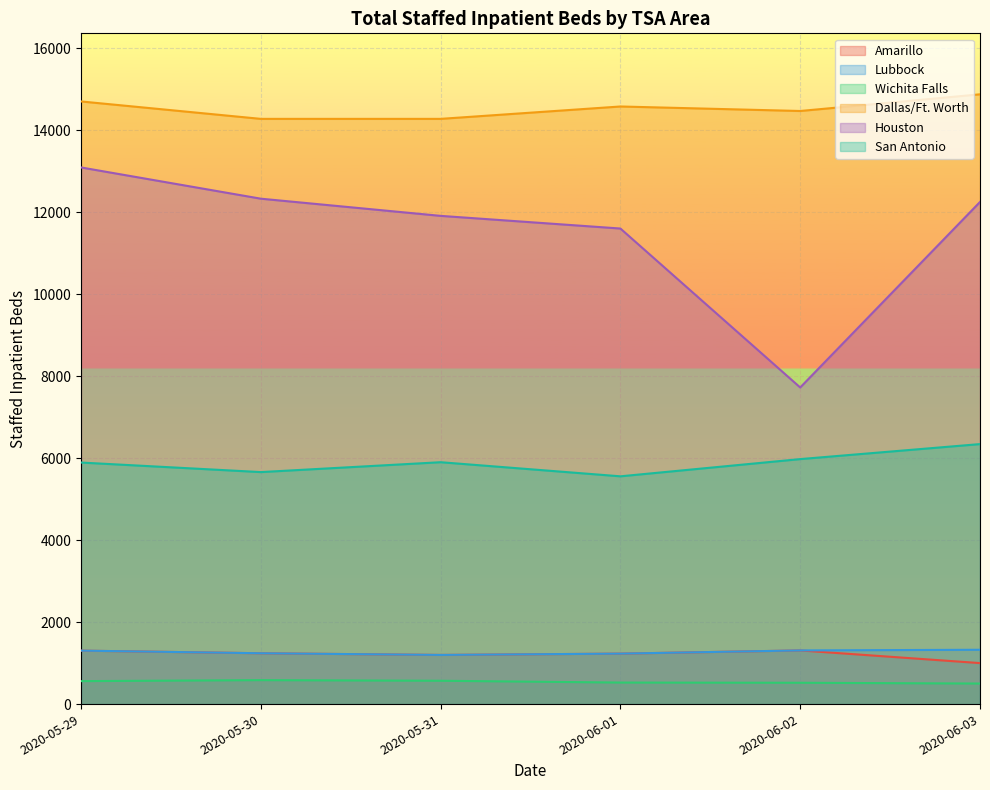

How many distinct data groups are displayed?

6